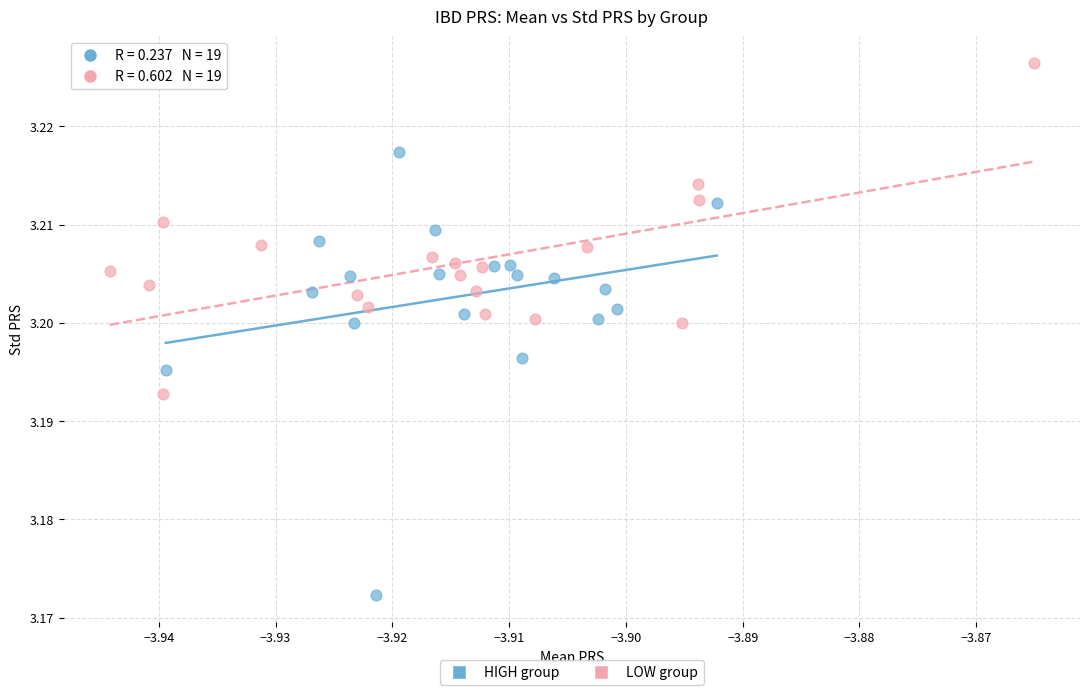

Which series reaches the maximum Y coordinate?

LOW group